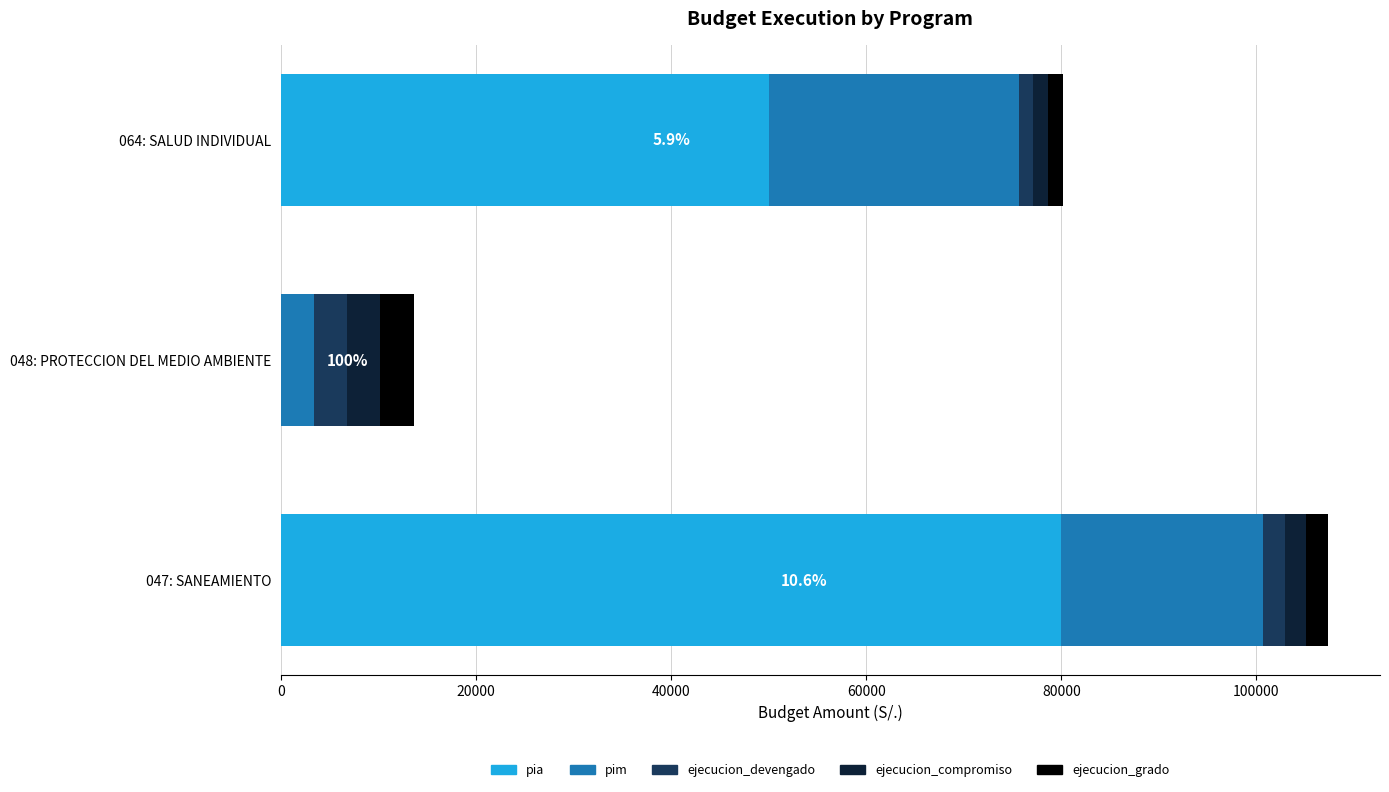

At which label is pia closest to 40000?

064: SALUD INDIVIDUAL